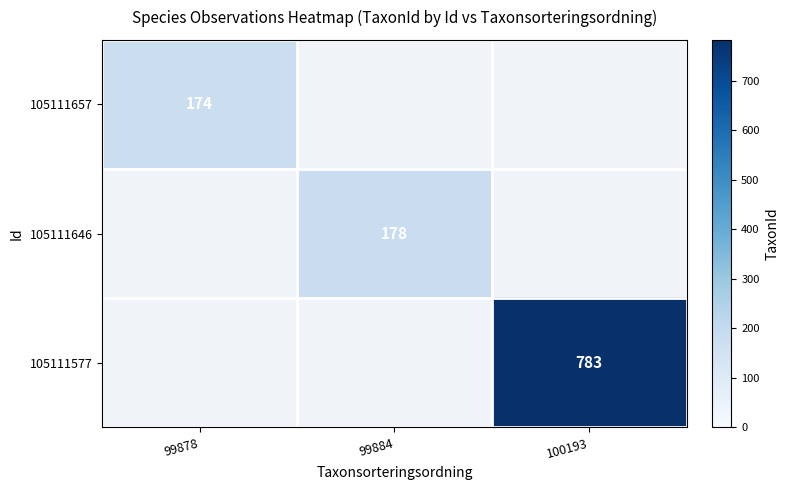

Is it true that 105111577 equals 783 at 100193?

True